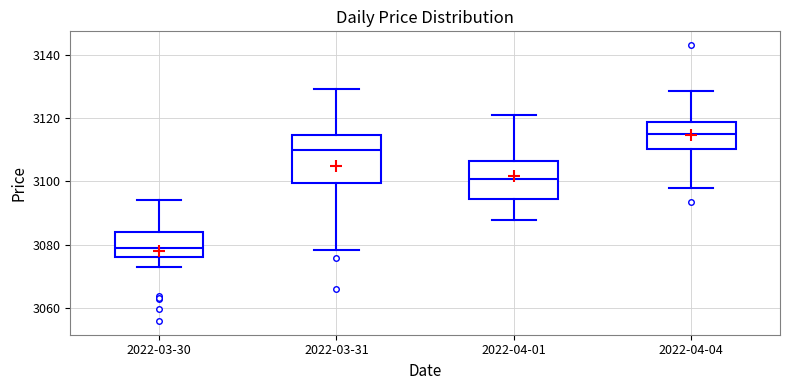

Comparing the boxes themselves (not the whiskers), which one is the tallest?

2022-03-31